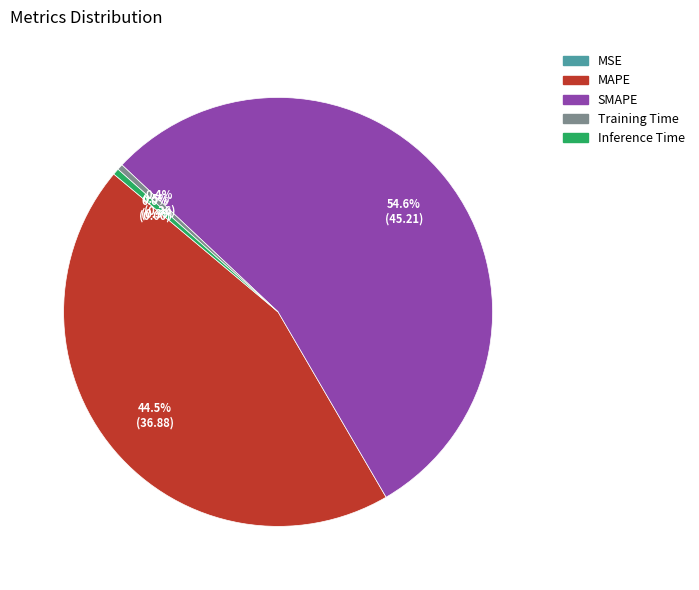

Is it true that SMAPE is 60% of the pie?

False